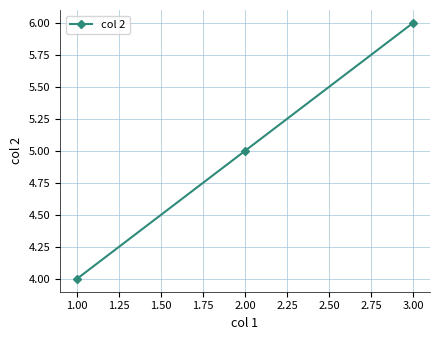

What is the change in value from 1.00 to 3.00?

+2